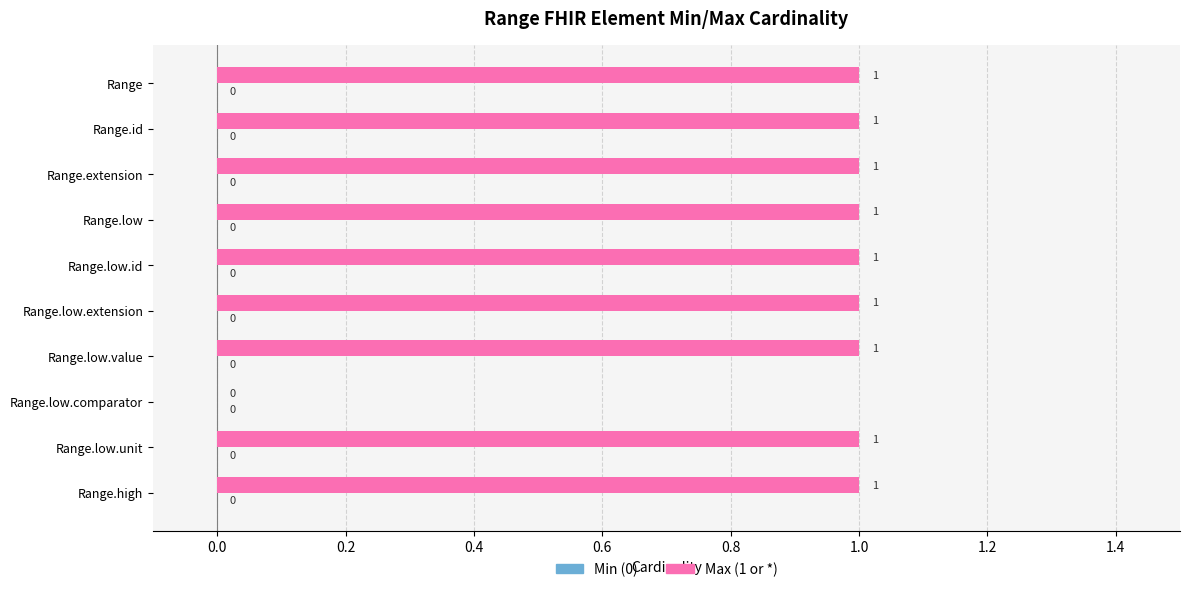

What is the sum of all values?

9